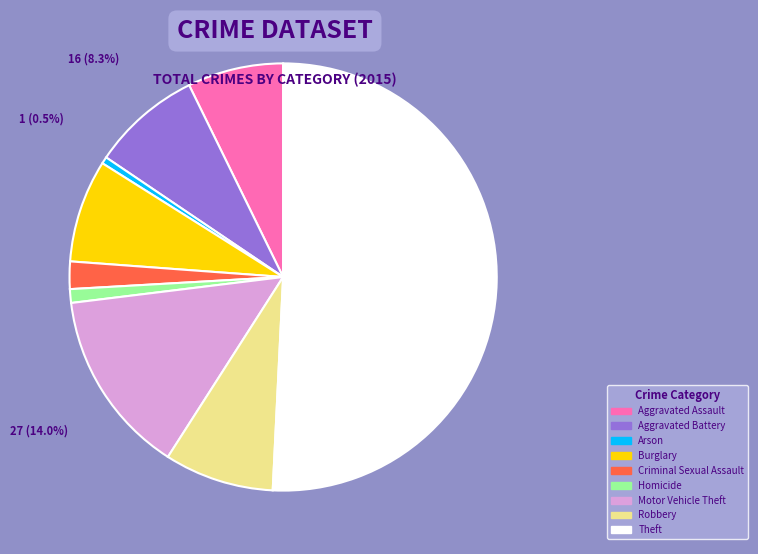

Is Criminal Sexual Assault the majority of the pie?

No